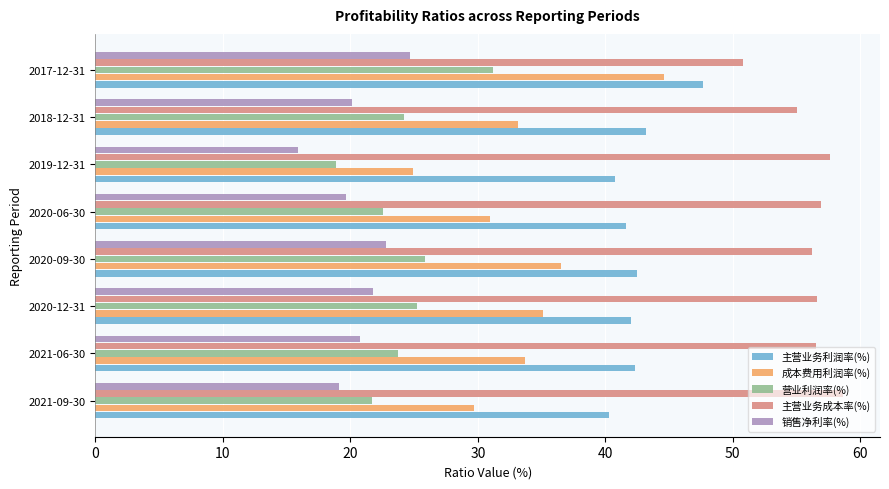

Which label corresponds to the smallest value in the chart?

2019-12-31